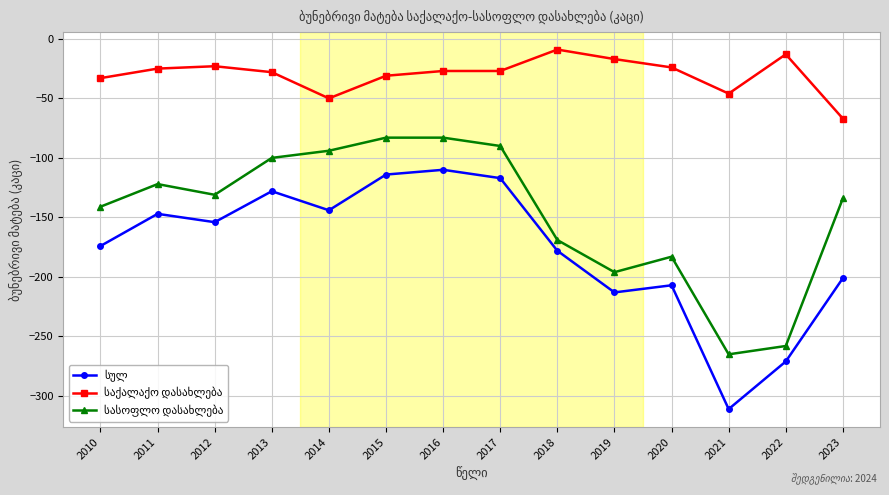

Is this an area chart (filled region under the line)?

No